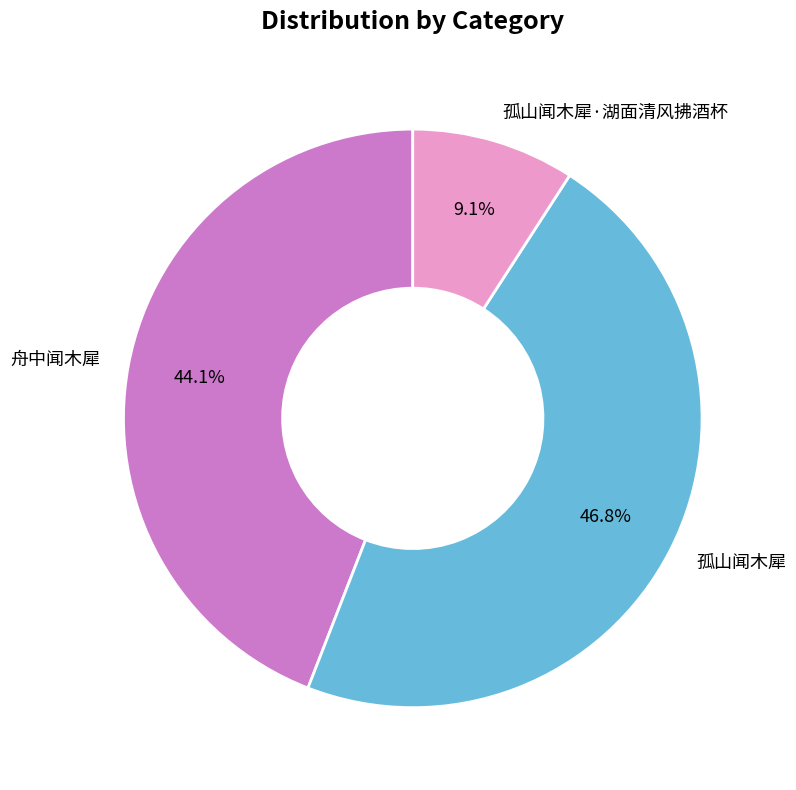

What is the smallest slice in the pie chart?

孤山闻木犀·湖面清风拂酒杯